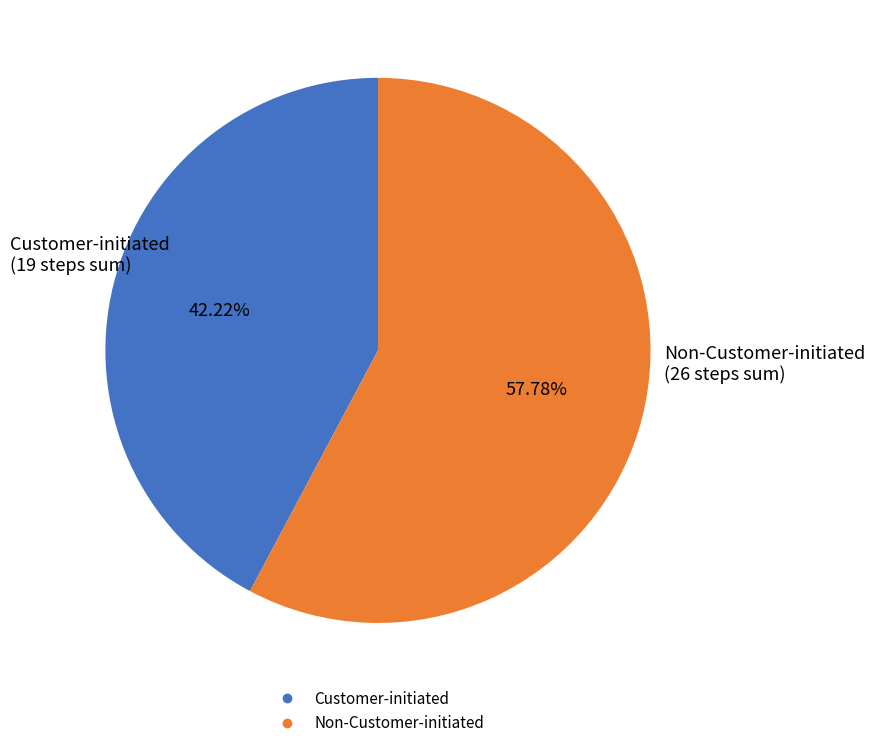

Is there any slice that represents more than half of the pie?

Yes